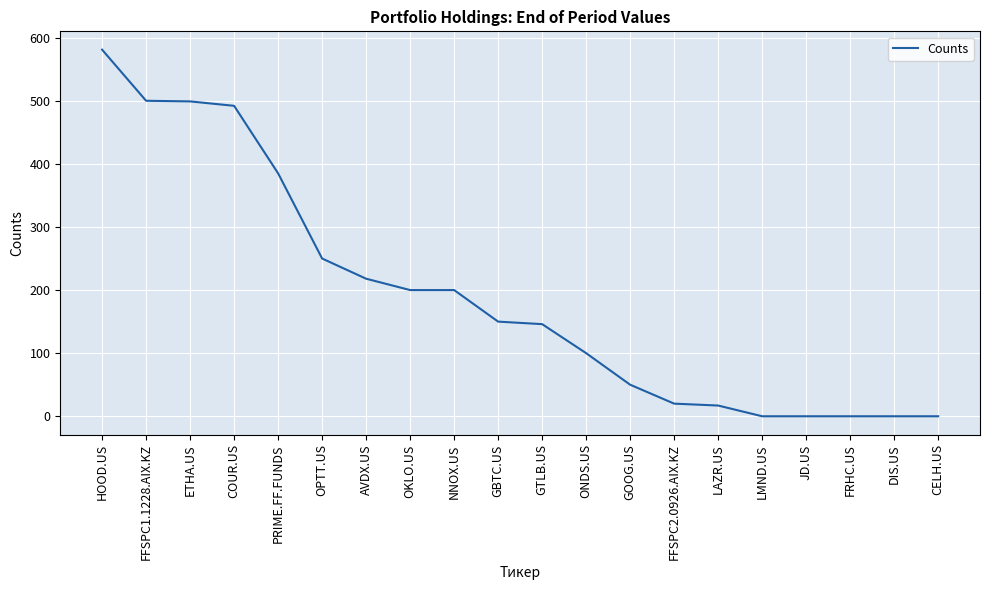

What position from the left is FRHC.US?

18